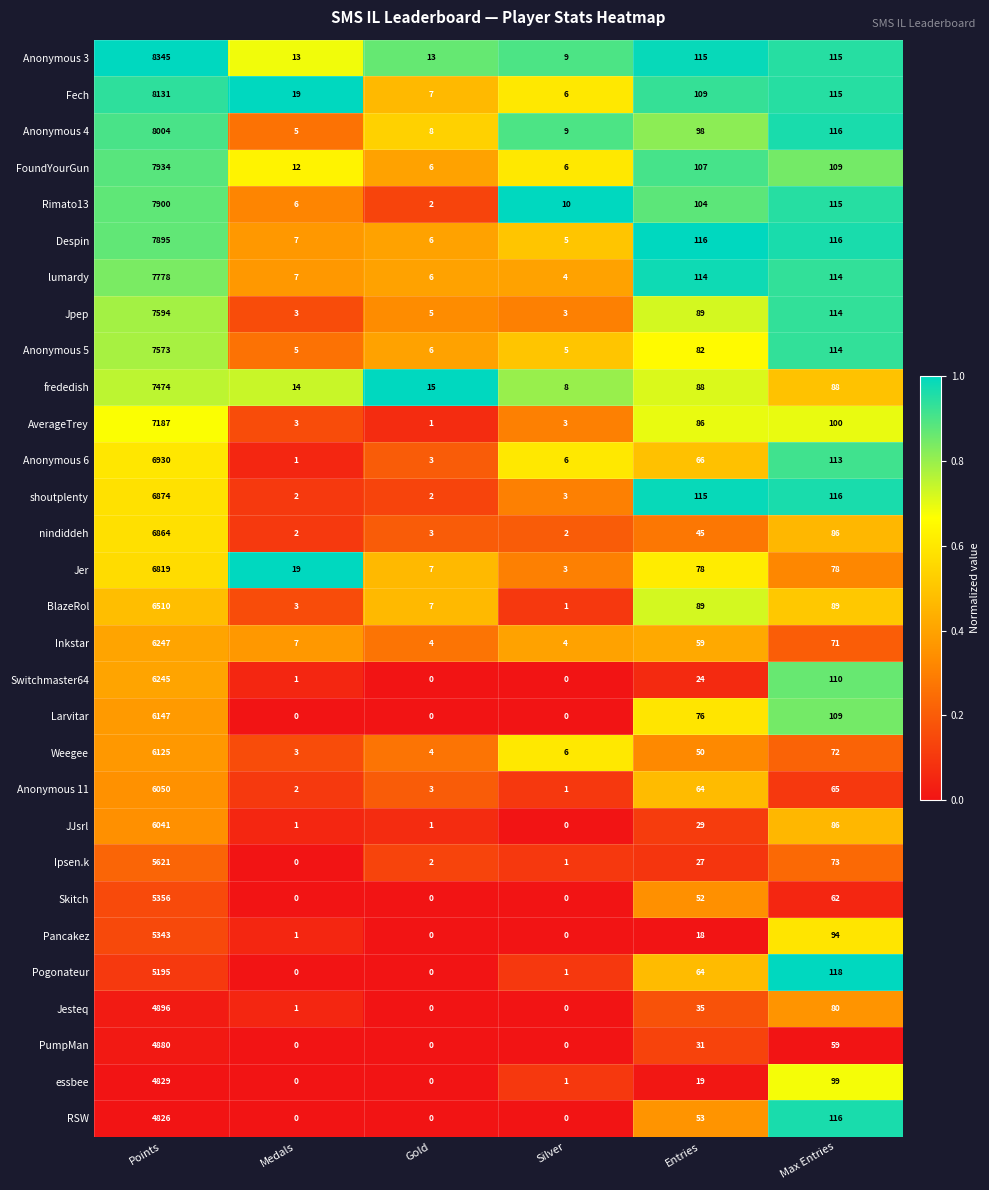

At how many categories does at least one series exceed 0?

6